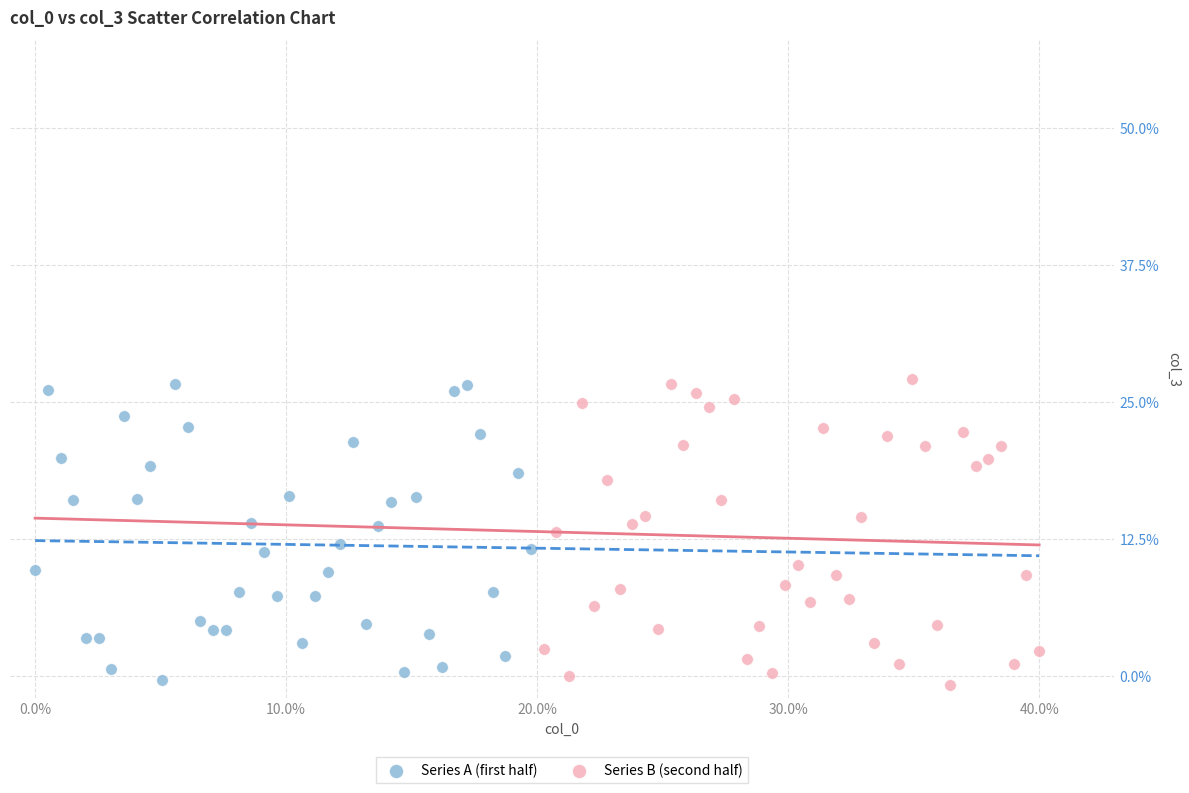

What are all the series names shown in the legend?

Series A (first half), Series B (second half)